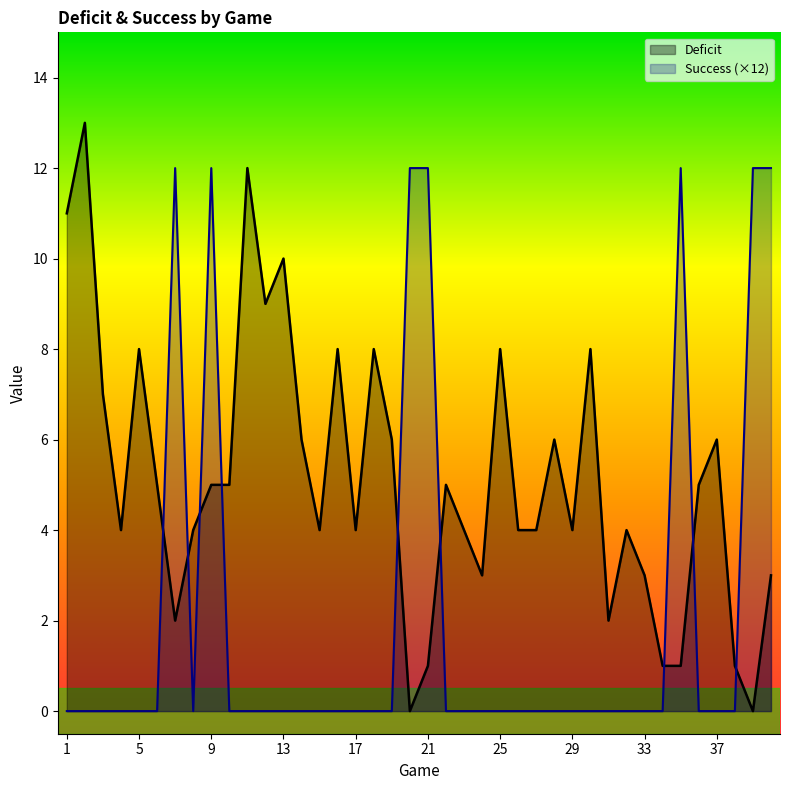

Between 32 and 40, which series saw the biggest shift?

Success